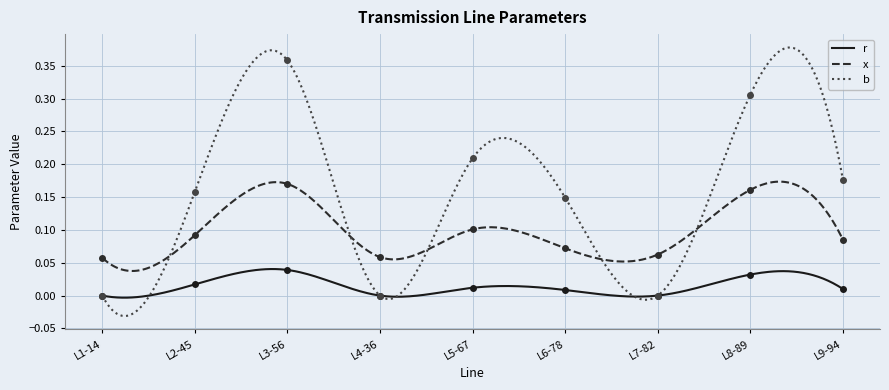

Which label corresponds to the largest value in the chart?

L3-56